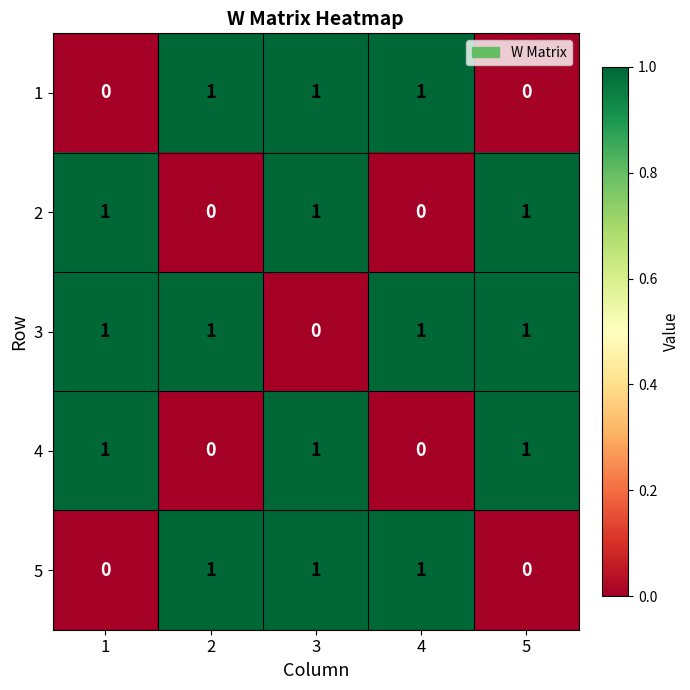

Count the 4 values in the range 0 to 1.

5